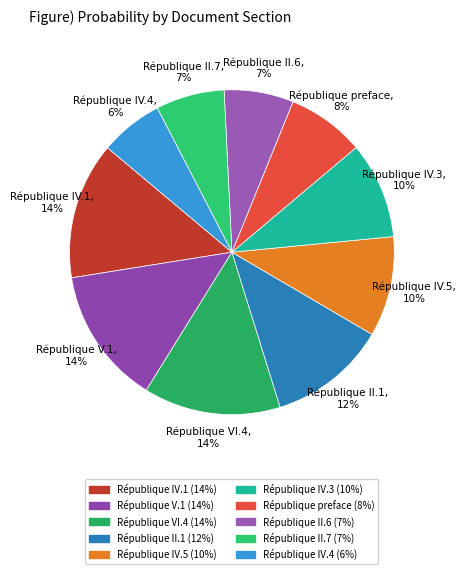

How many slices are in this pie chart?

10